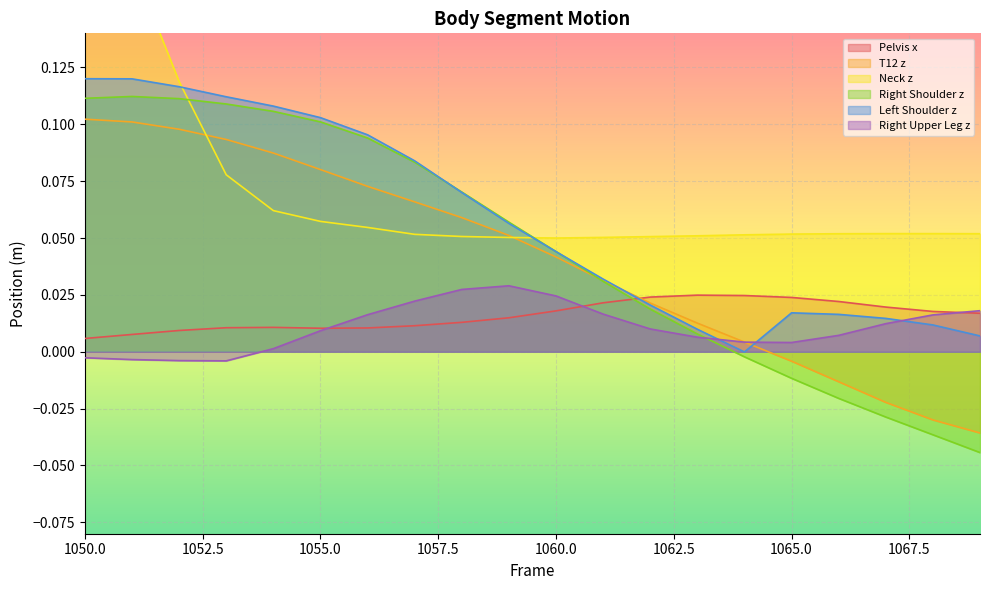

How many lines are shown in the chart?

6